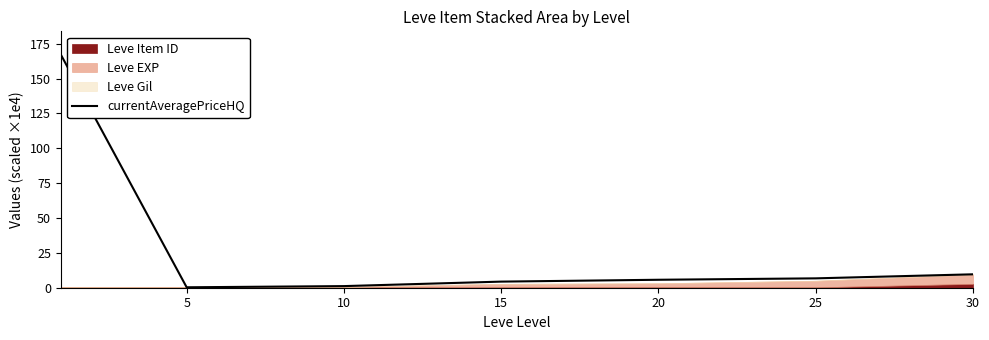

What is the sum of all values?

195.1